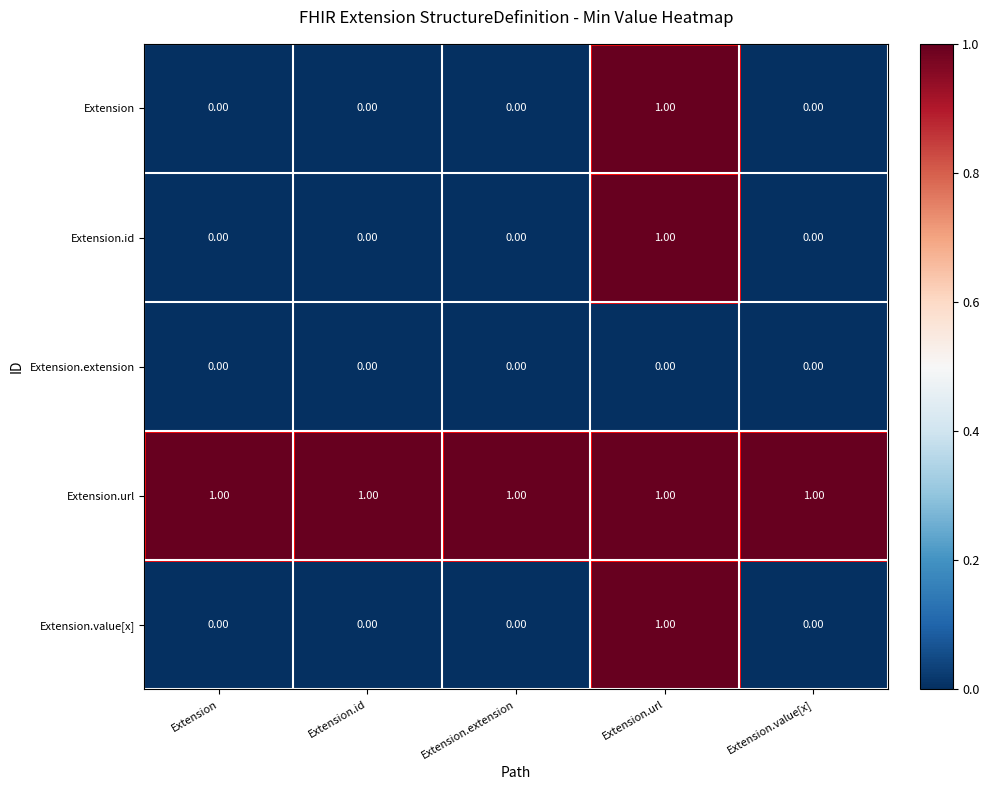

Which series has the largest total across all categories?

Extension.url